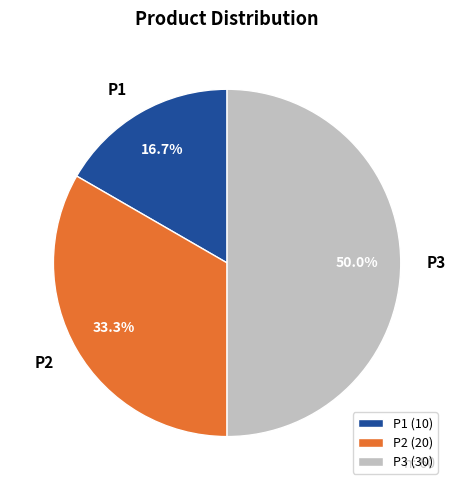

To the nearest percent, what is the difference between the largest and smallest slice percentages?

33%